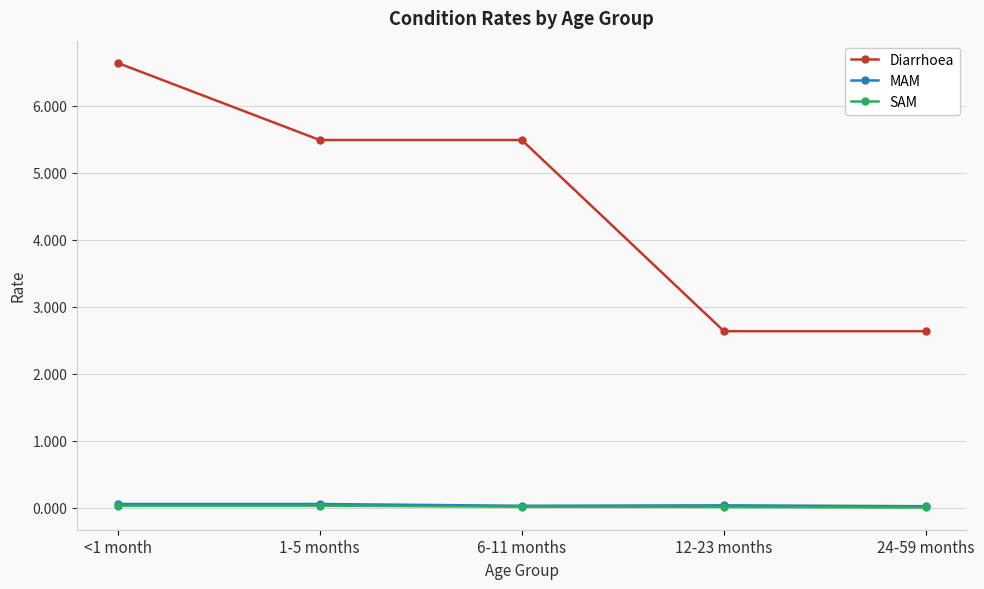

At which category is the sum across all series the highest?

<1 month